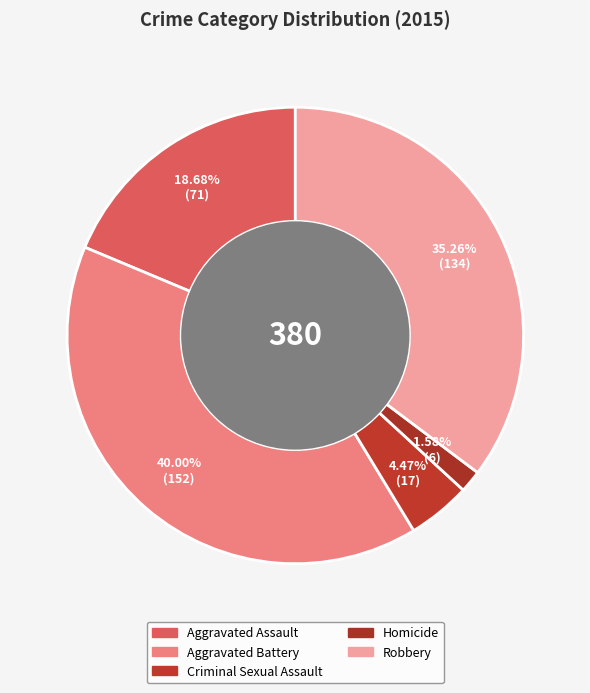

How many slices are in this pie chart?

5